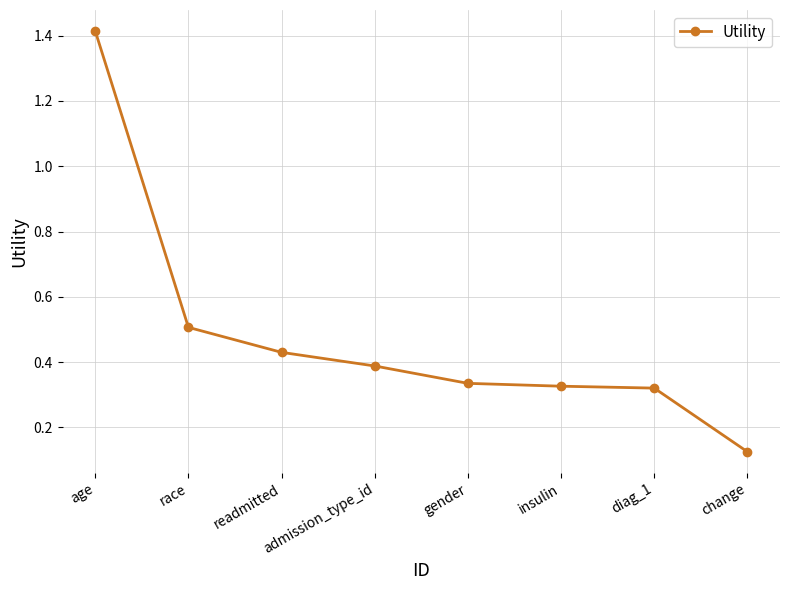

What is the sum of the values at insulin and admission_type_id?

0.7